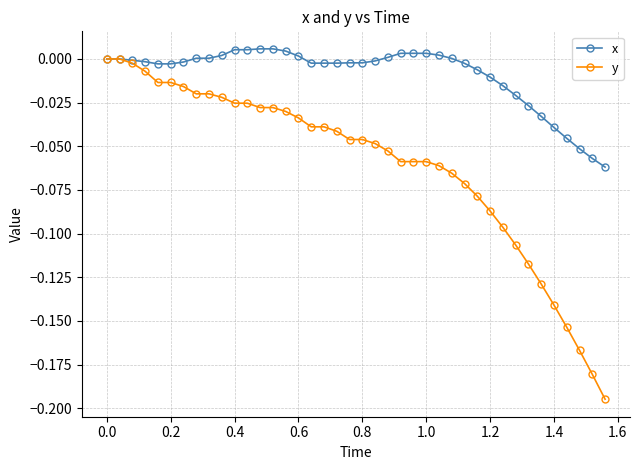

Rank the series by their average value, from highest to lowest.

x, y